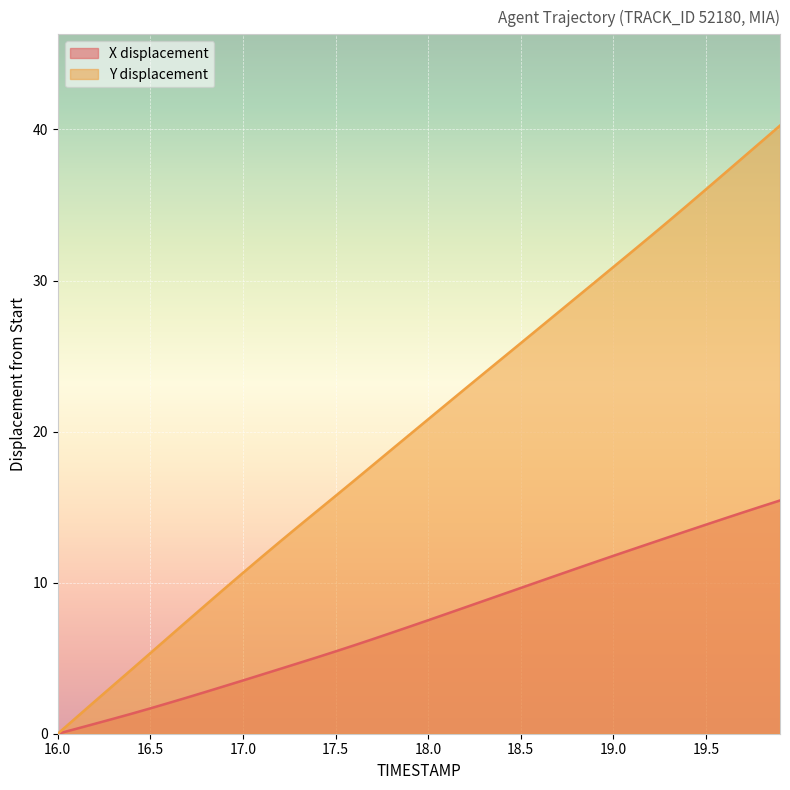

Rank the series by their maximum value, from highest to lowest.

Y displacement, X displacement